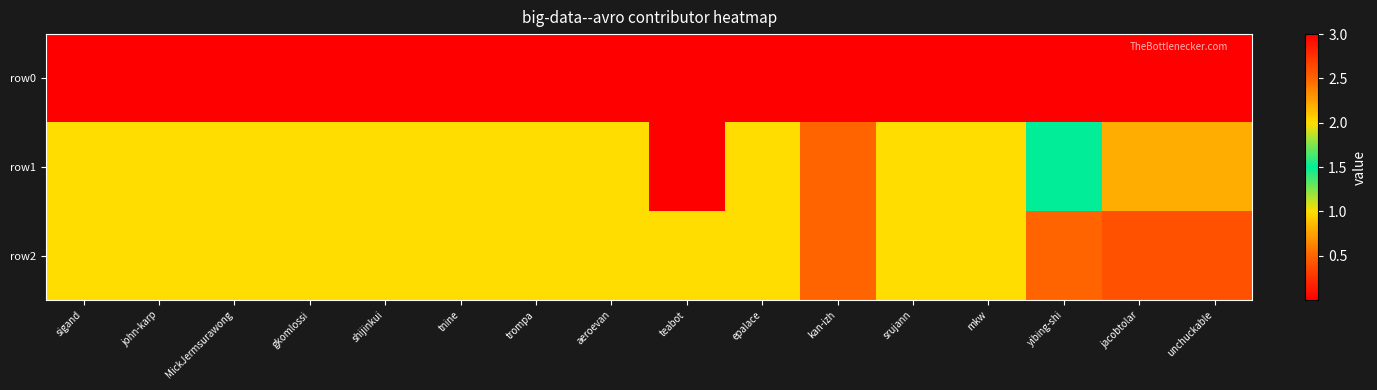

Reading left to right, list all the values displayed in this chart.

row0: sigand=0.0	john-karp=0.0	MickJermsurawong=0.0	gkomlossi=0.0	shijinkui=0.0	tnine=0.0	trompa=0.0	aeroevan=0.0	teabot=0.0	epalace=0.0	kan-izh=0.0	srujann=0.0	mkw=0.0	yibing-shi=0.0	jacobtolar=0.0	unchuckable=0.0
row1: sigand=1.0	john-karp=1.0	MickJermsurawong=1.0	gkomlossi=1.0	shijinkui=1.0	tnine=1.0	trompa=1.0	aeroevan=1.0	teabot=3.0	epalace=1.0	kan-izh=0.5	srujann=1.0	mkw=1.0	yibing-shi=1.5	jacobtolar=0.8	unchuckable=0.8
row2: sigand=1.0	john-karp=1.0	MickJermsurawong=1.0	gkomlossi=1.0	shijinkui=1.0	tnine=1.0	trompa=1.0	aeroevan=1.0	teabot=1.0	epalace=1.0	kan-izh=0.5	srujann=1.0	mkw=1.0	yibing-shi=0.5	jacobtolar=0.4	unchuckable=0.4